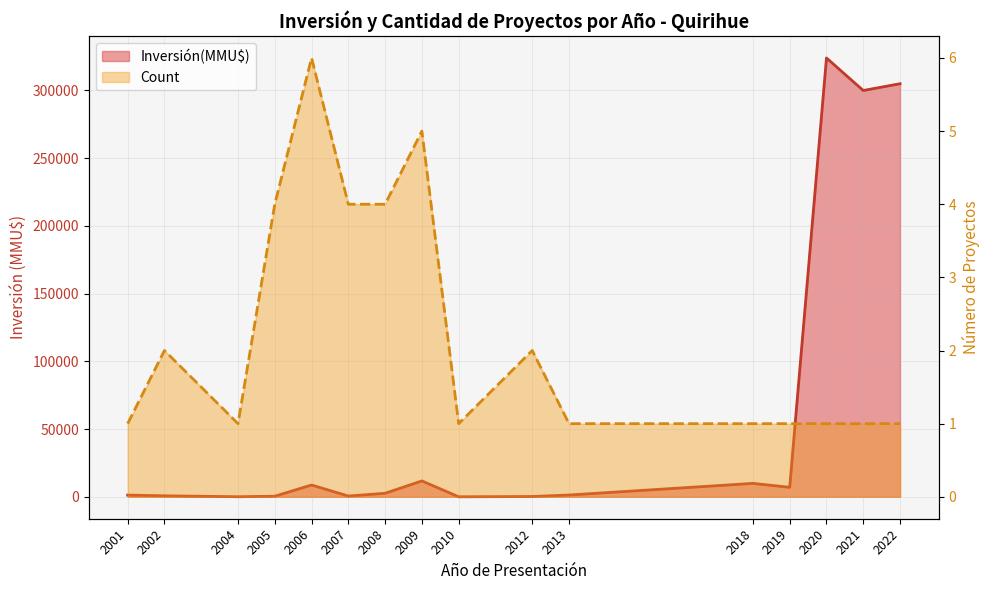

Which category has the highest value across all series?

2020